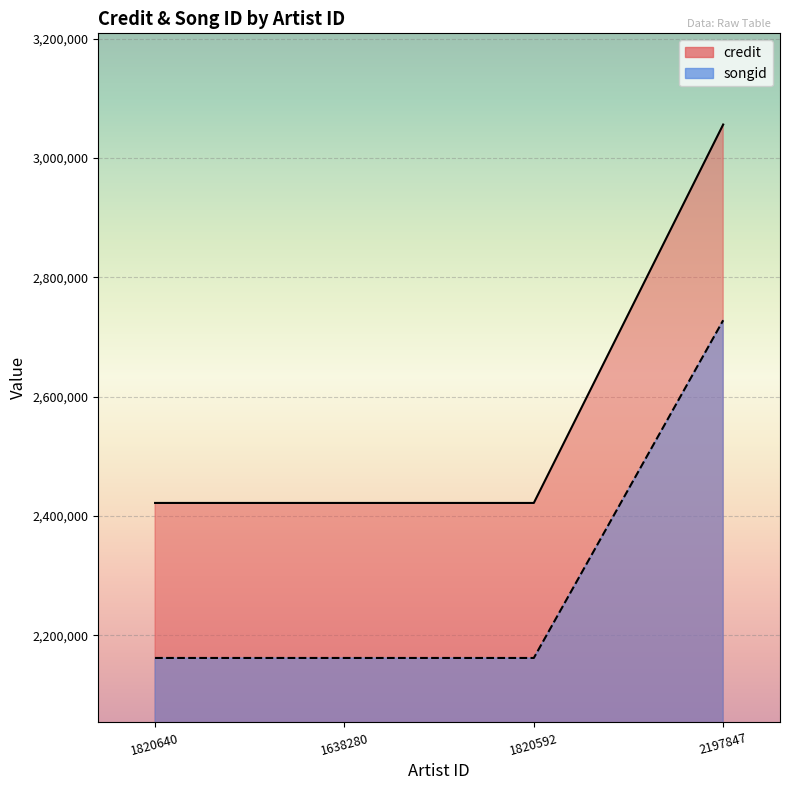

What is the average value of the songid series?

2303807